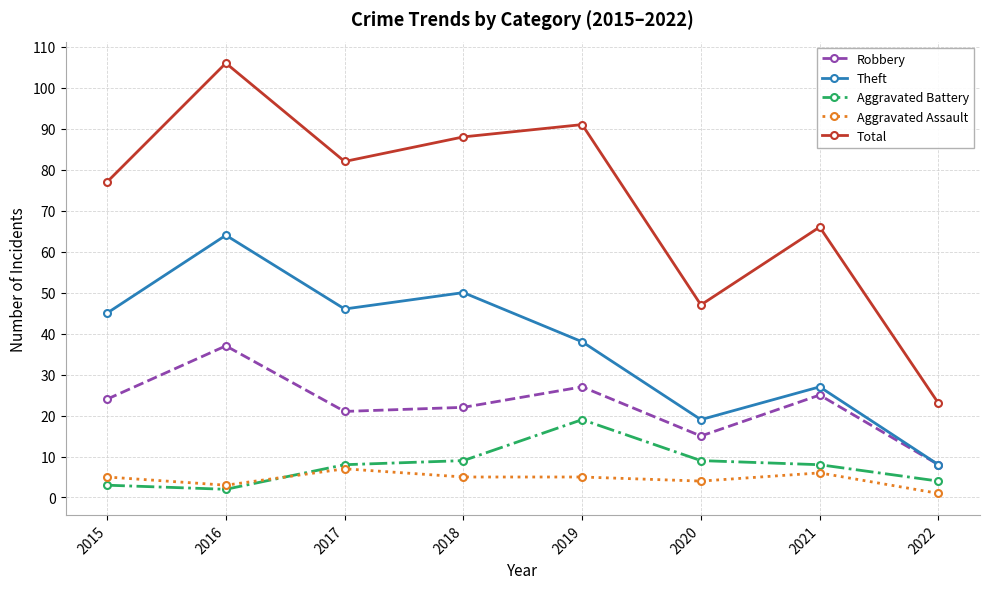

True or false: Robbery and Aggravated Assault intersect in this chart.

False